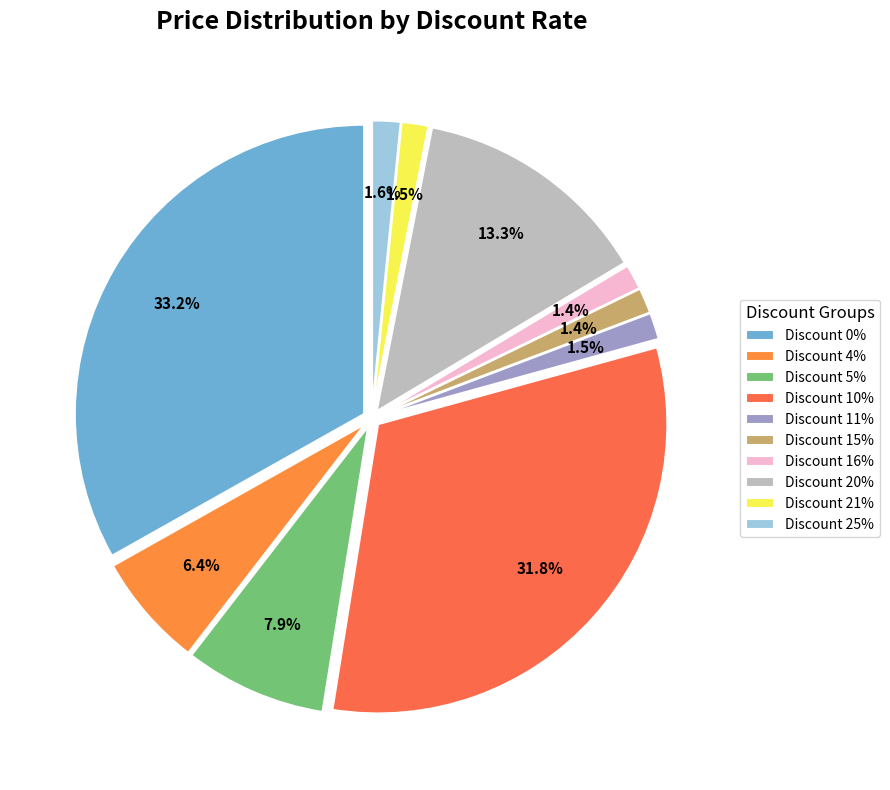

Is there any slice that represents more than half of the pie?

No